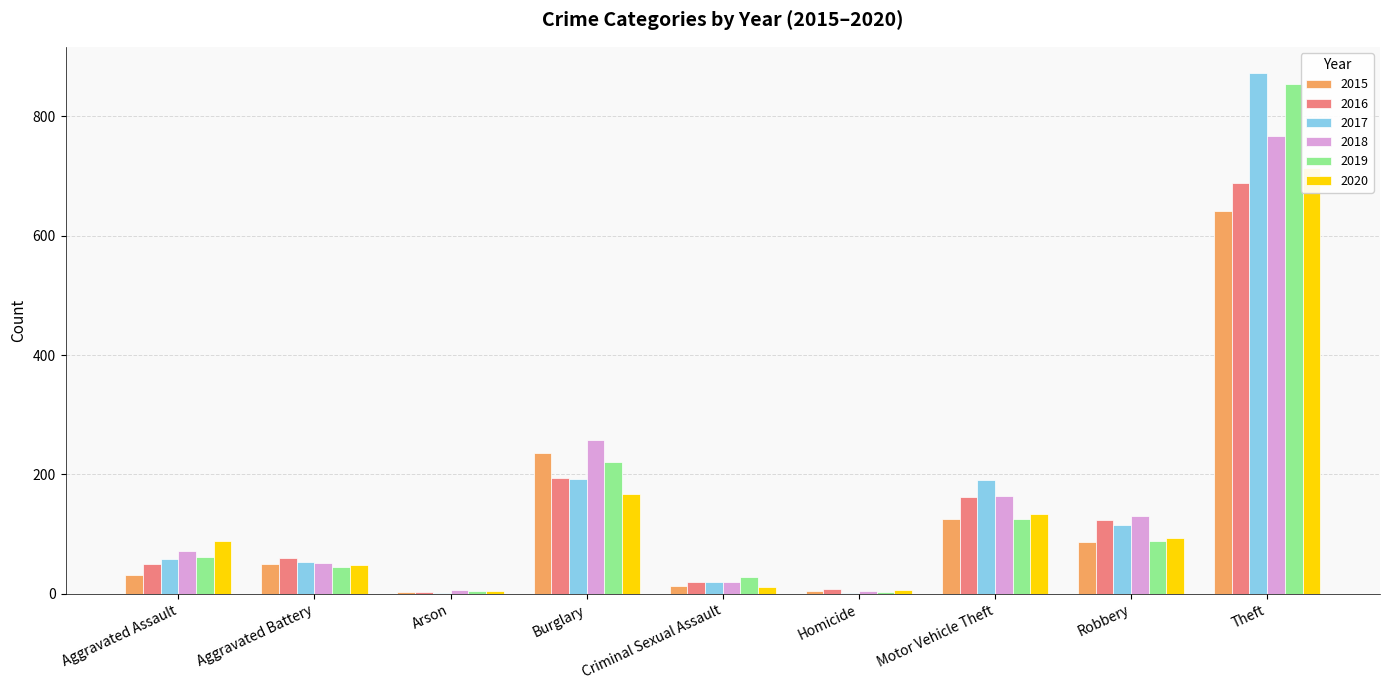

What is the average value of the 2018 series?

164